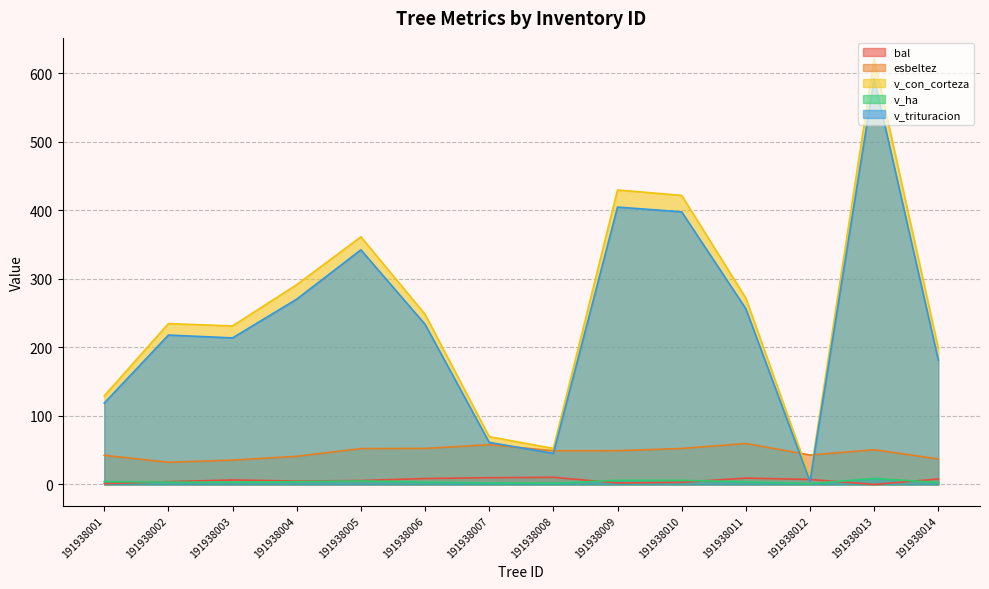

At how many categories does at least one series exceed 148?

10